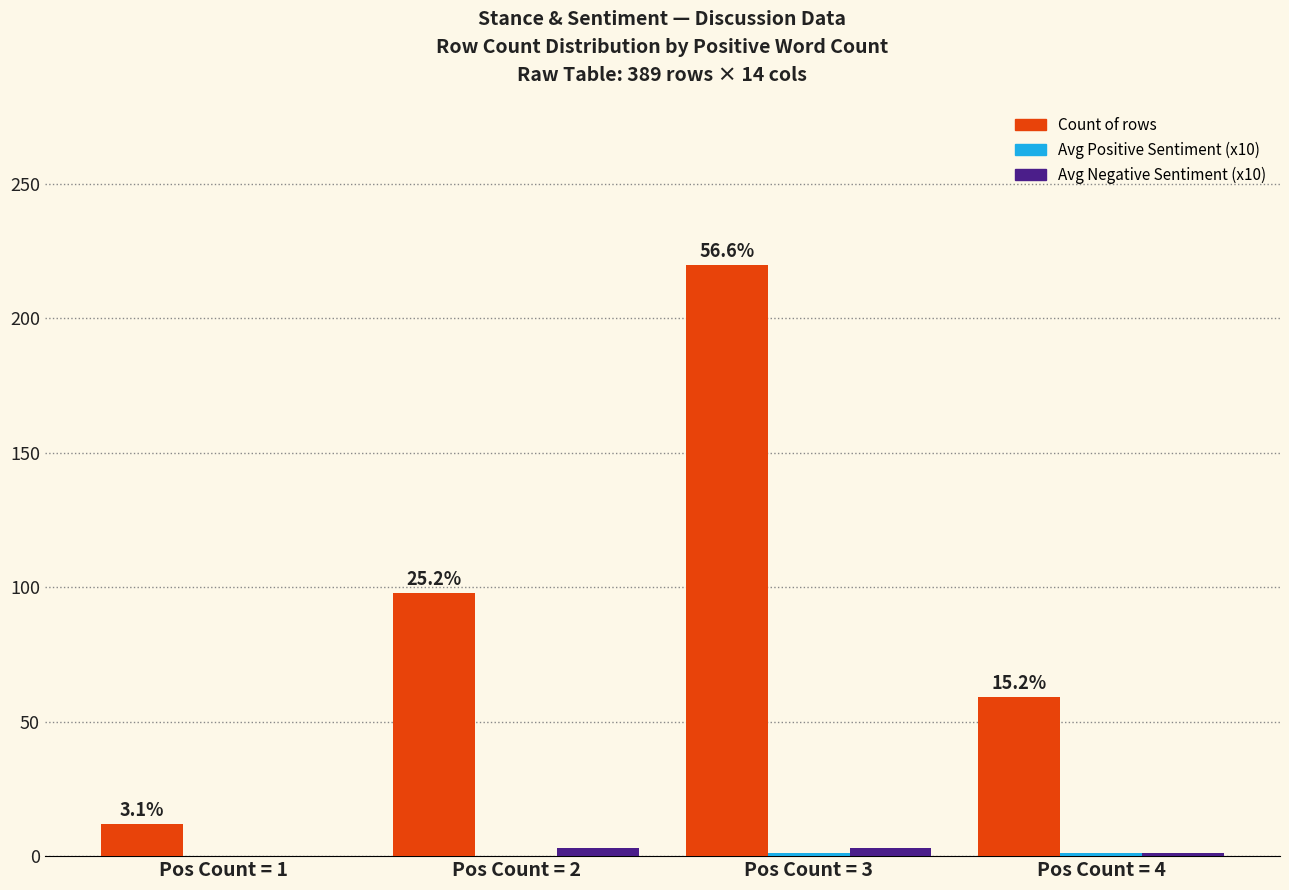

Which series changed the most between Pos Count = 1 and Pos Count = 2?

Count of rows